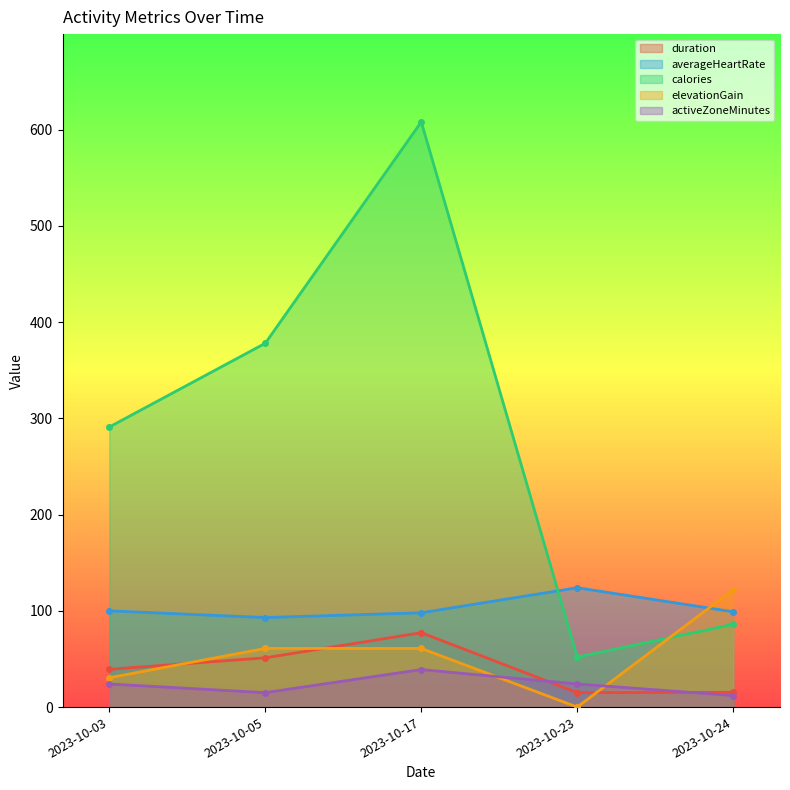

What is the value of the calories point at the 3rd from the left?

608.0